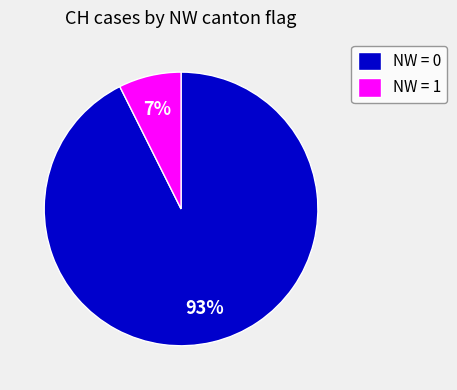

Is there any slice that represents more than half of the pie?

Yes